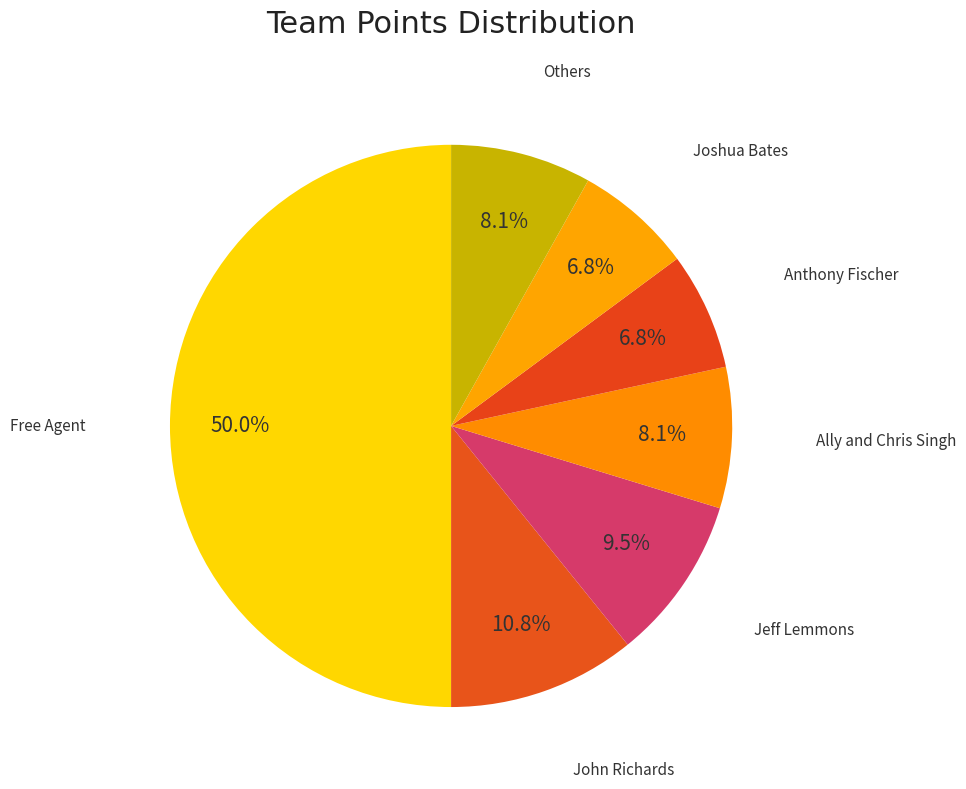

How many slices are in this pie chart?

7